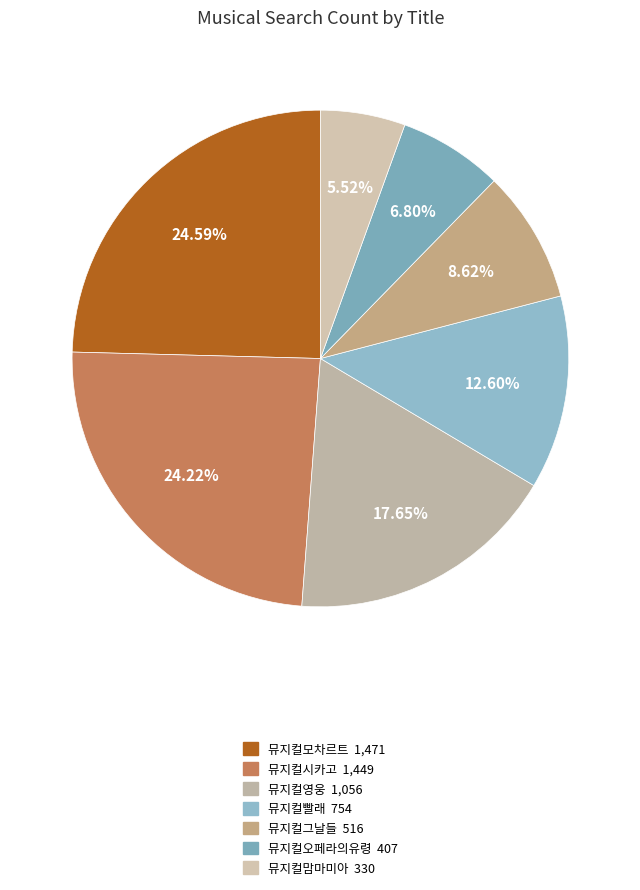

How many segments does this pie chart have?

7